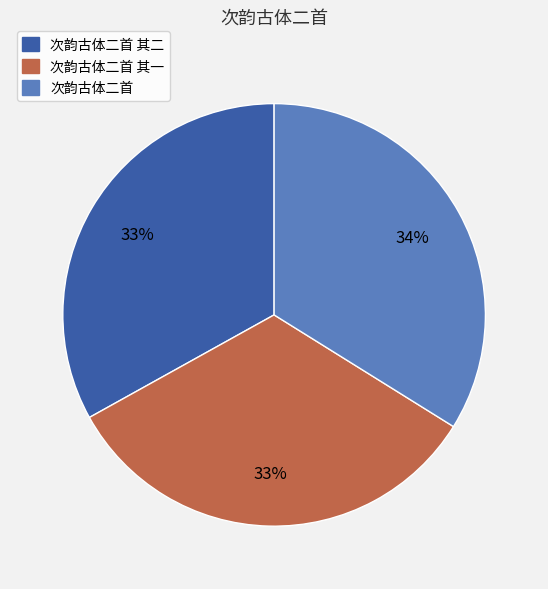

To the nearest percent, what is the average slice percentage?

33%